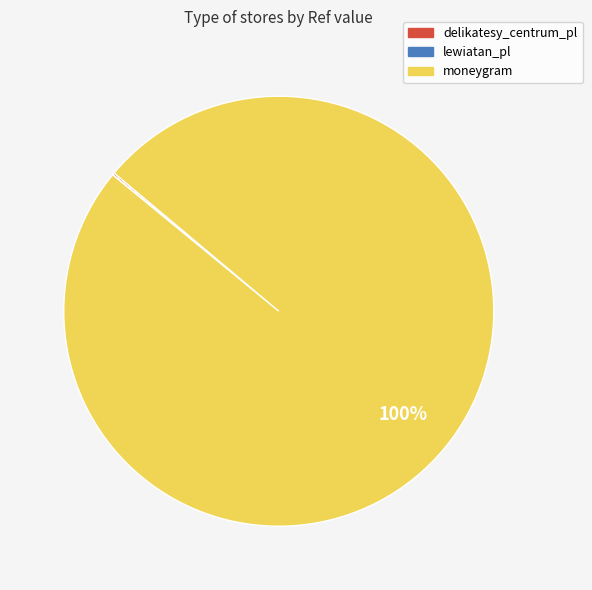

To the nearest percent, what percentage of the pie is moneygram?

100%